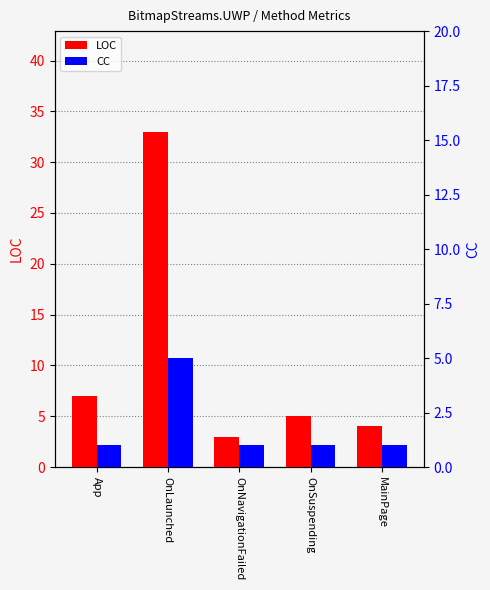

At App, list the series in order from largest to smallest.

LOC, CC